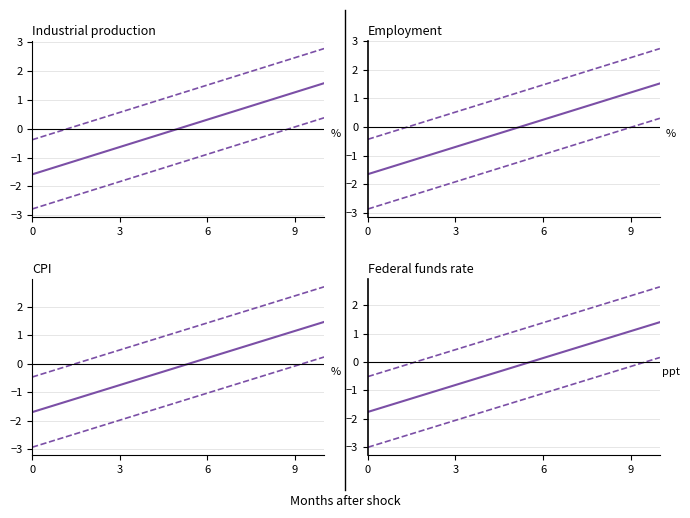

How many data points in lower band are less than -1?

7